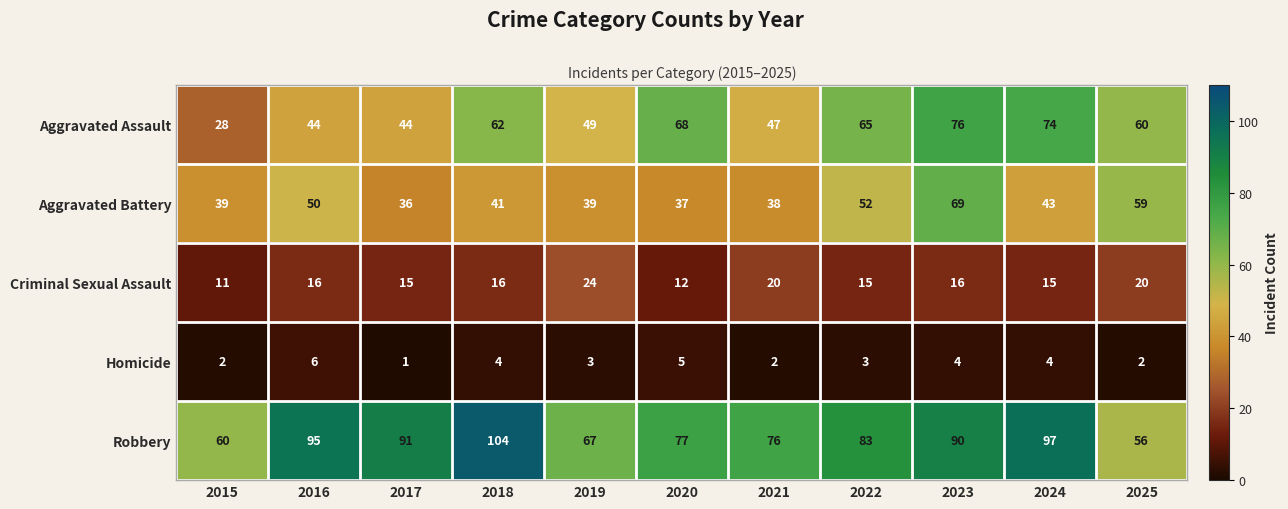

Which series has the largest total across all categories?

Robbery